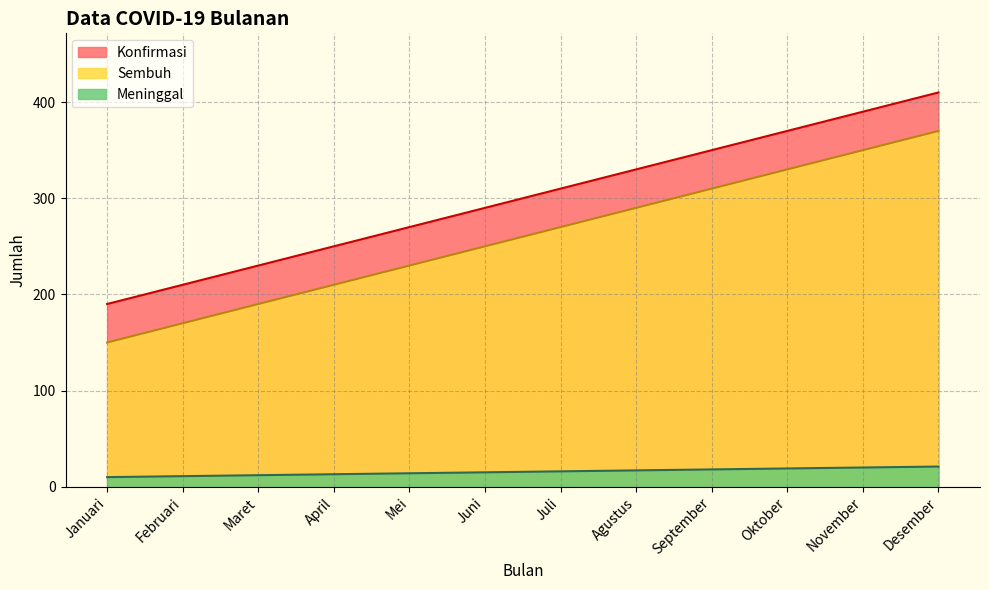

Between September and Desember, which is larger?

Desember